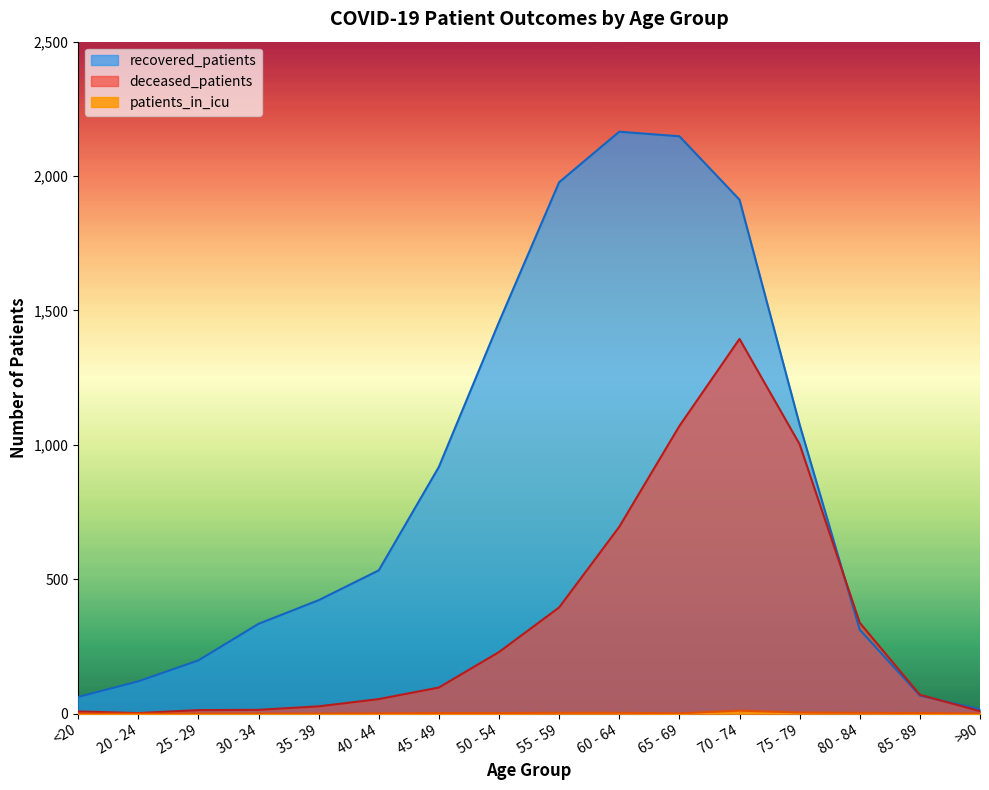

Where does the recovered_patients series first go above 533?

45 - 49